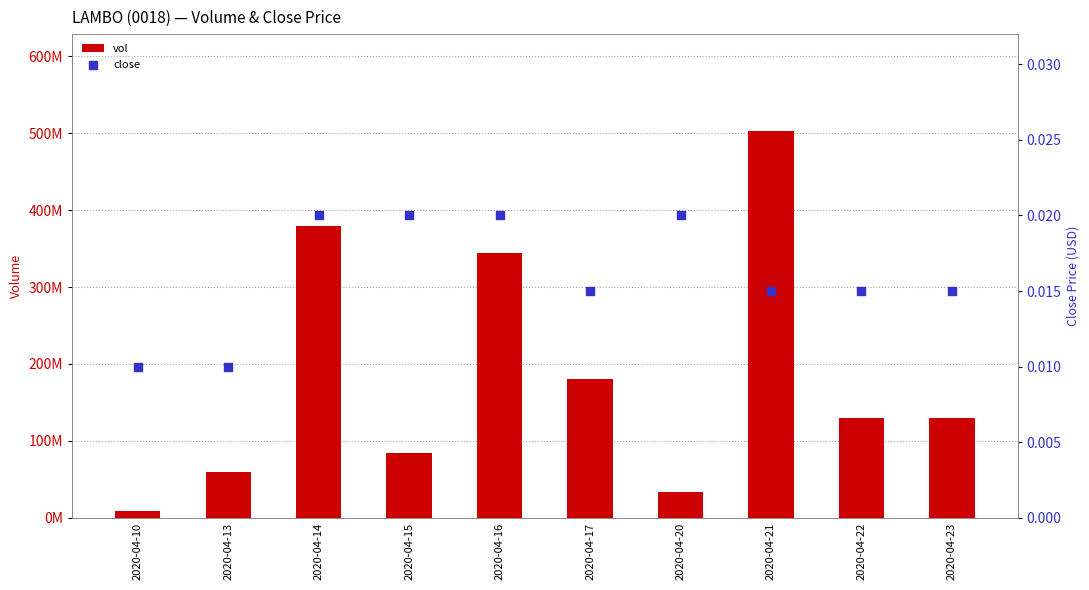

Which series reaches the minimum Y coordinate?

close